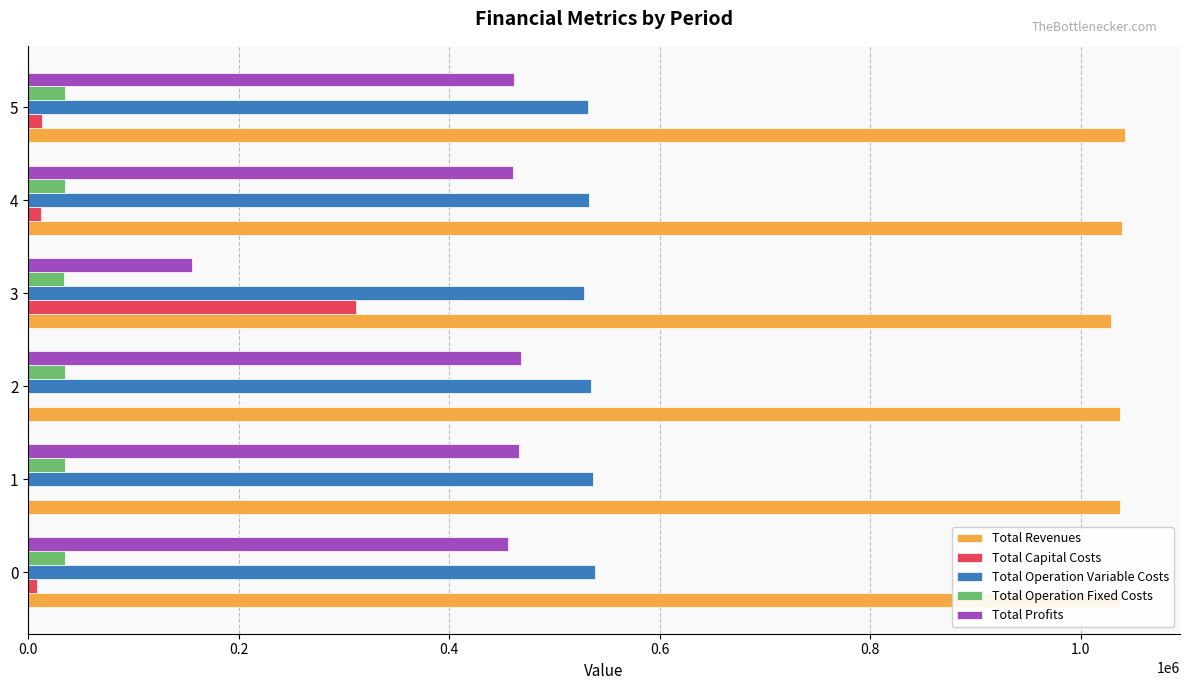

How many categories are shown in the chart?

6